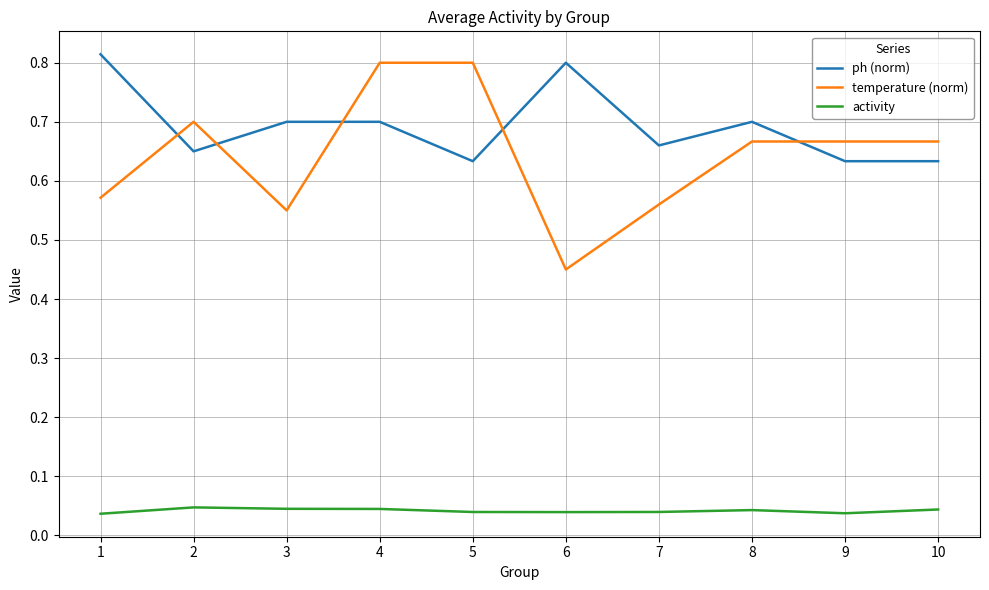

Which series has the largest range (max minus min)?

temperature (norm)